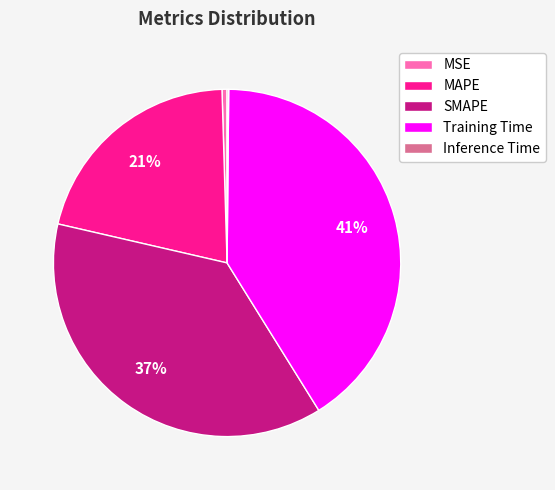

The Training Time slice represents 41% of the pie. True or false?

True